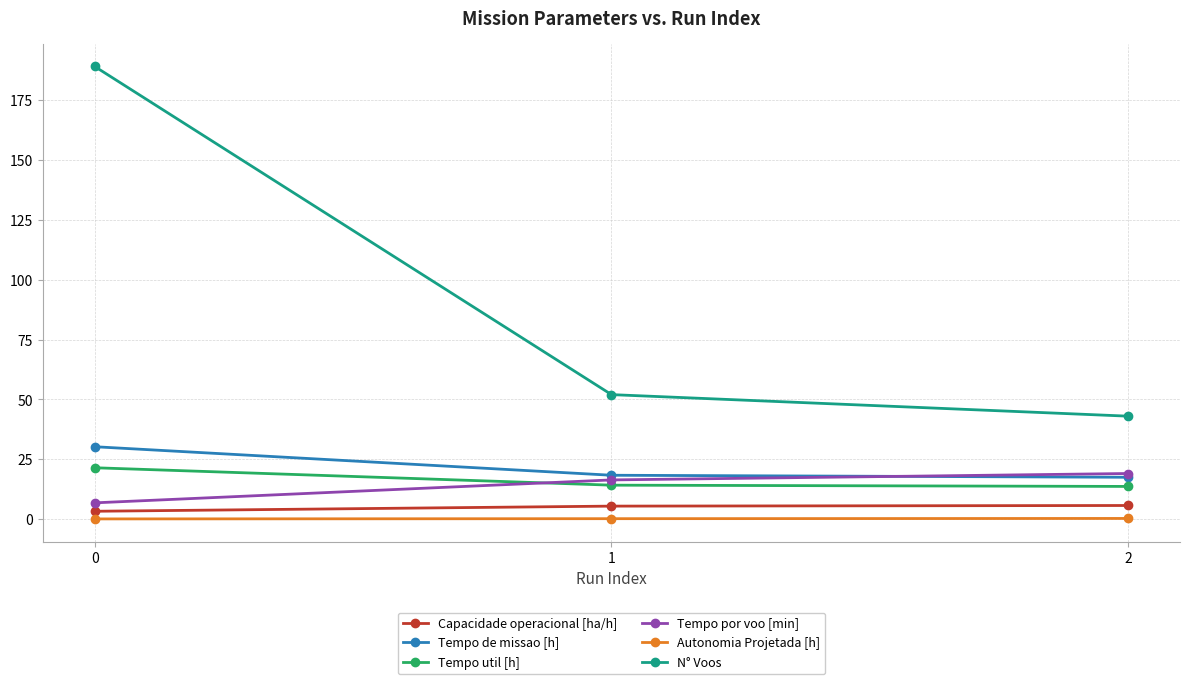

What is the difference between the maximum and minimum values in the Autonomia Projetada [h] series?

0.2